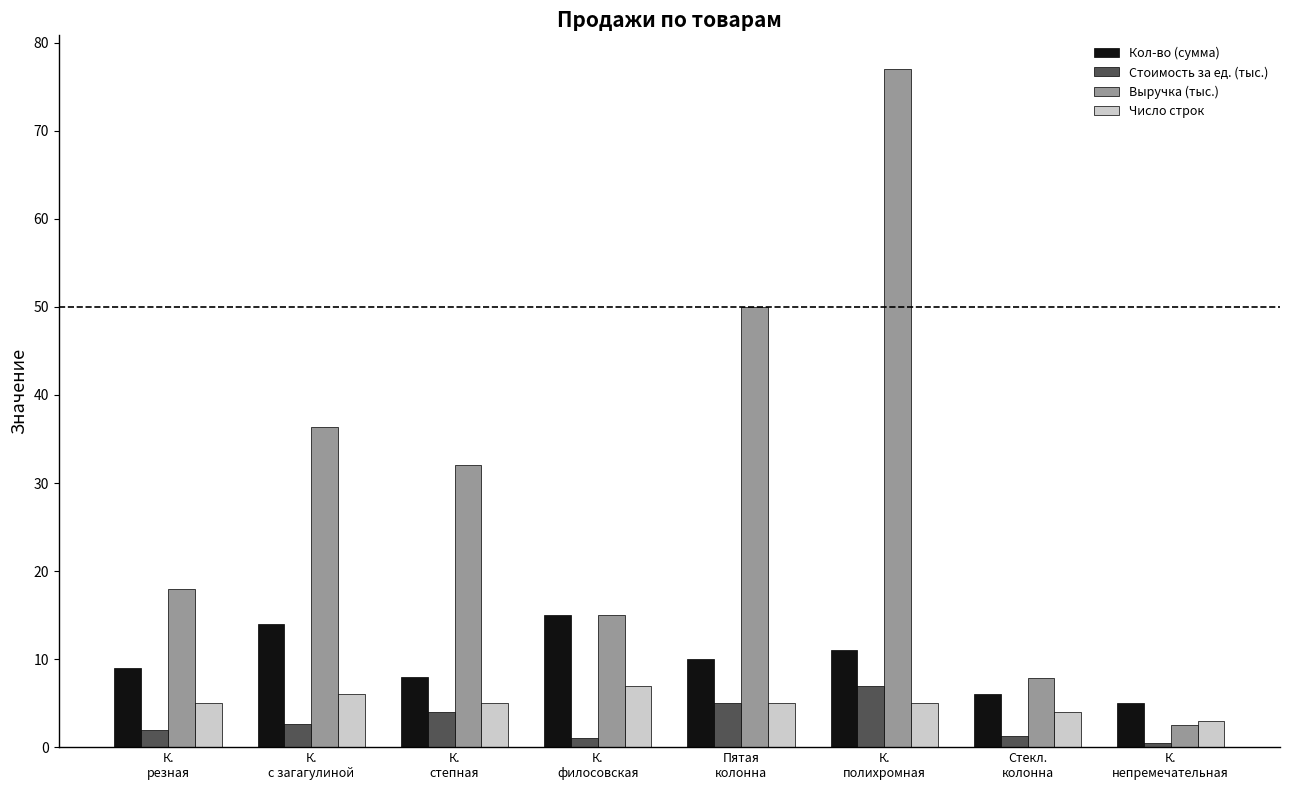

At how many categories does at least one series exceed 72?

1